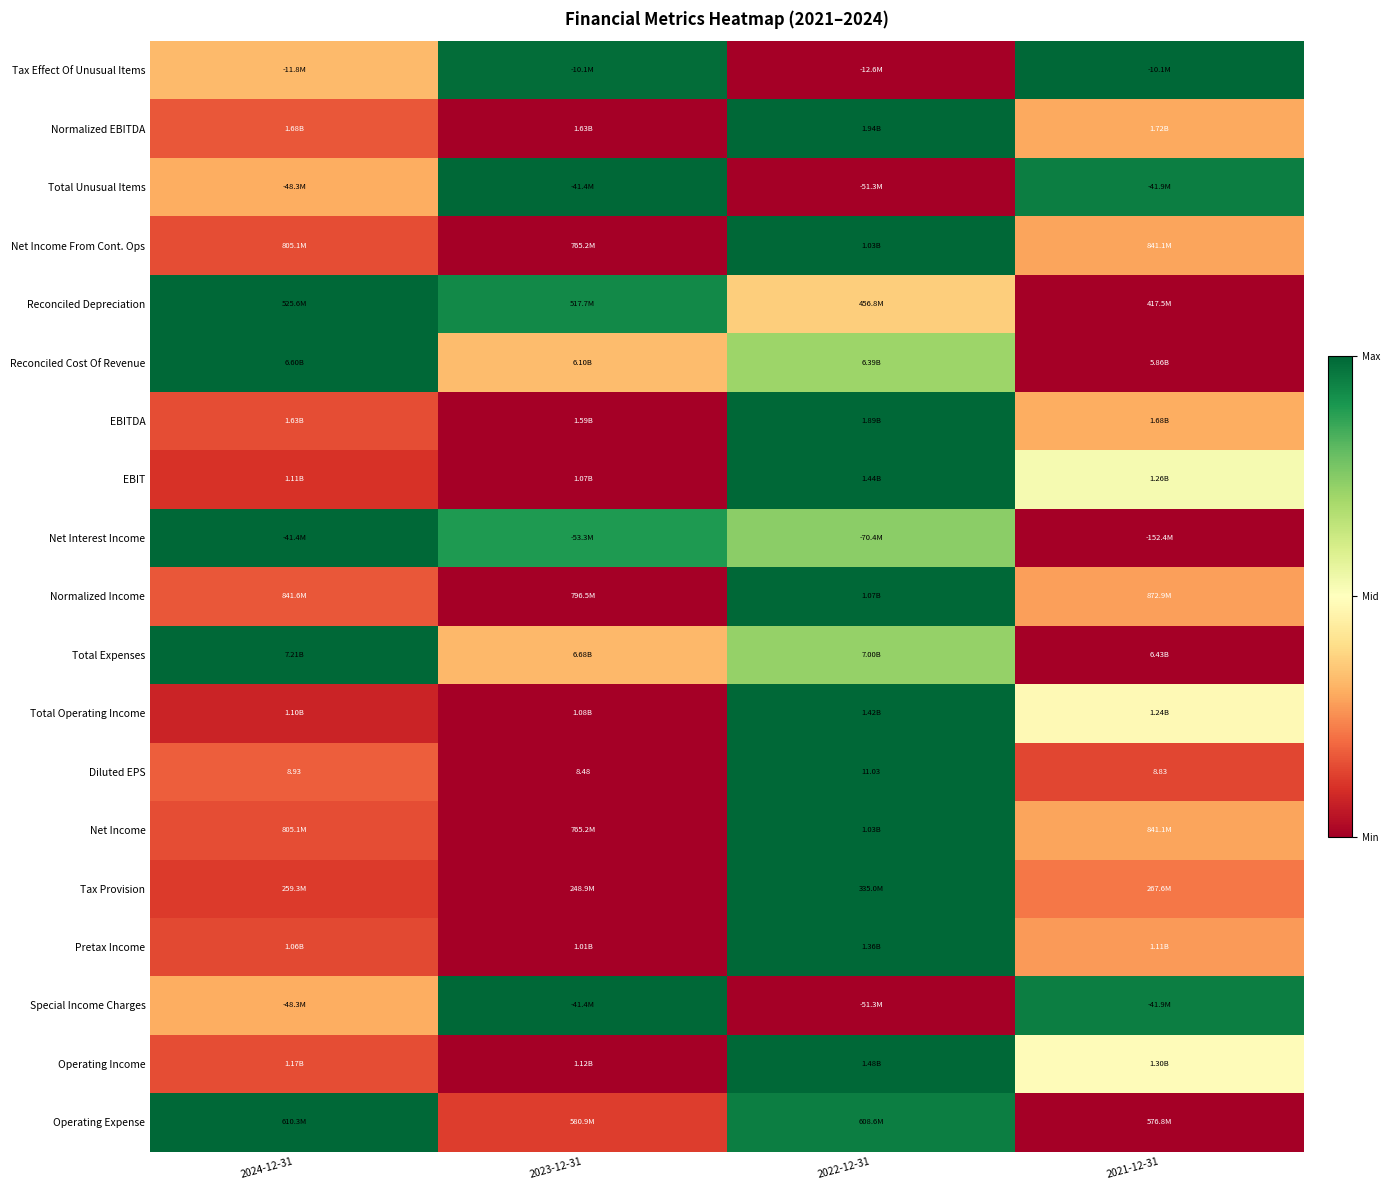

At which category does the chart reach its peak across all series?

2021-12-31